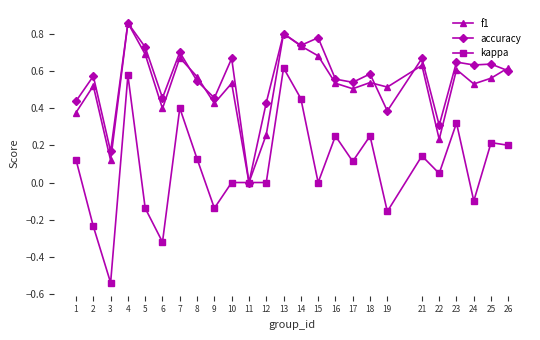

What are all the series names shown in the legend?

f1, accuracy, kappa